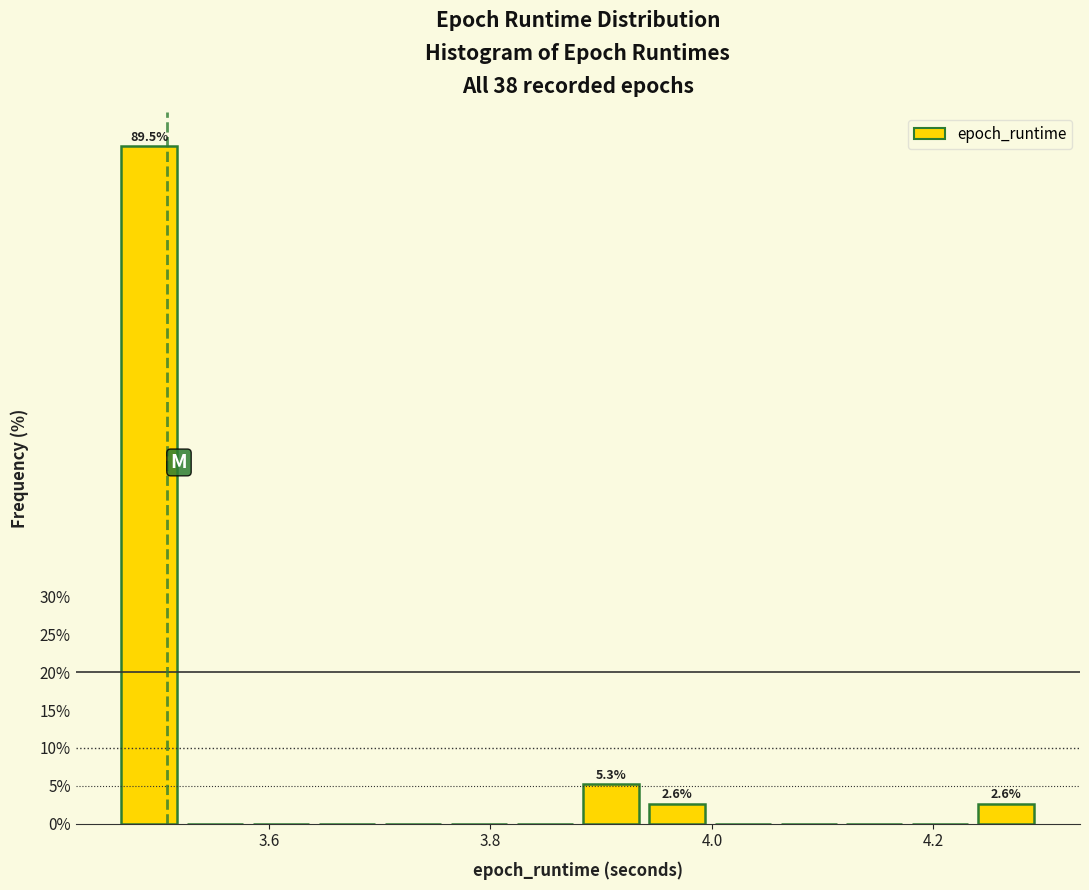

Around what value on the x-axis is the tallest bar? Give the approximate position of its centre, as read against the axis.

3.50